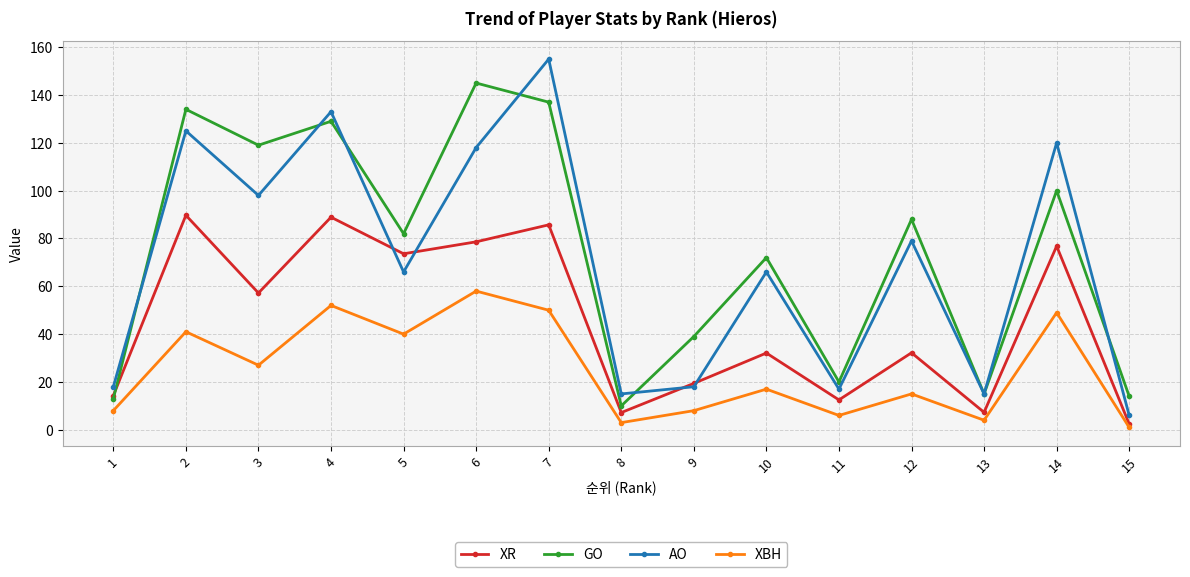

Count the number of categories in the chart.

15